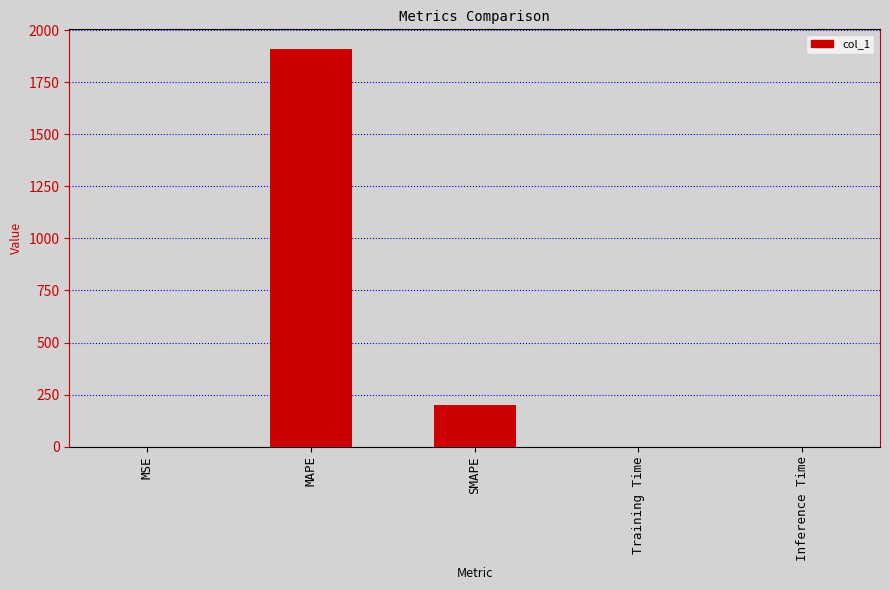

What is the sum of the values at SMAPE and MAPE?

2108.3